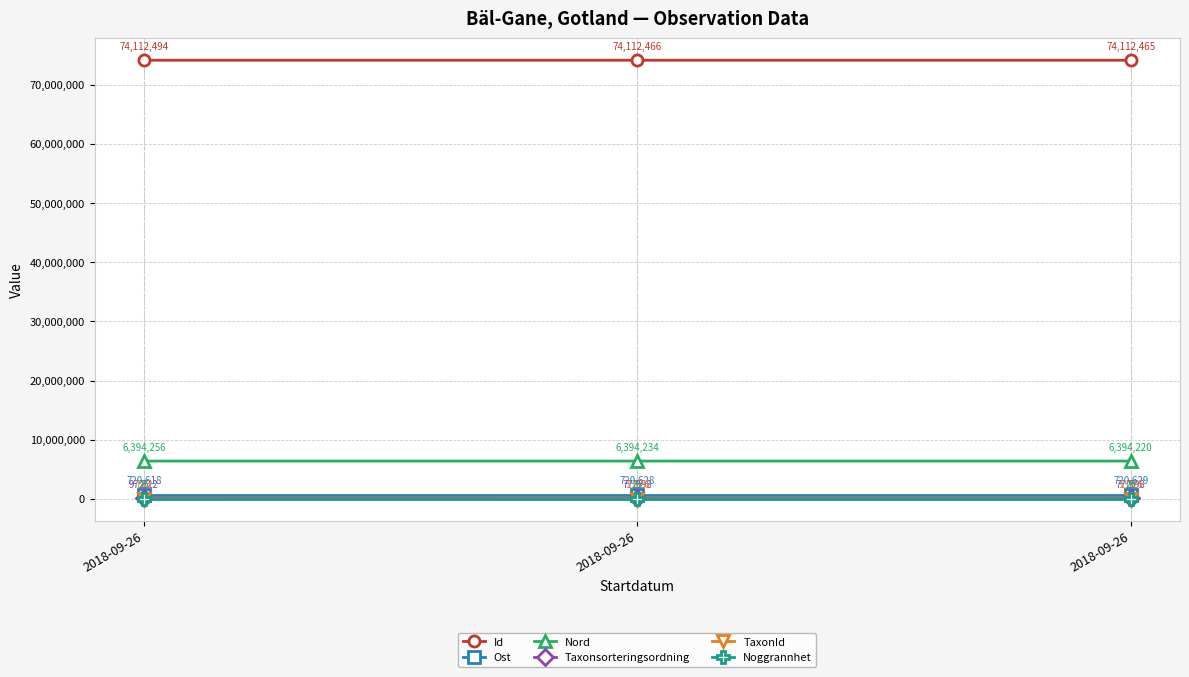

At how many categories does at least one series exceed 43644688?

3